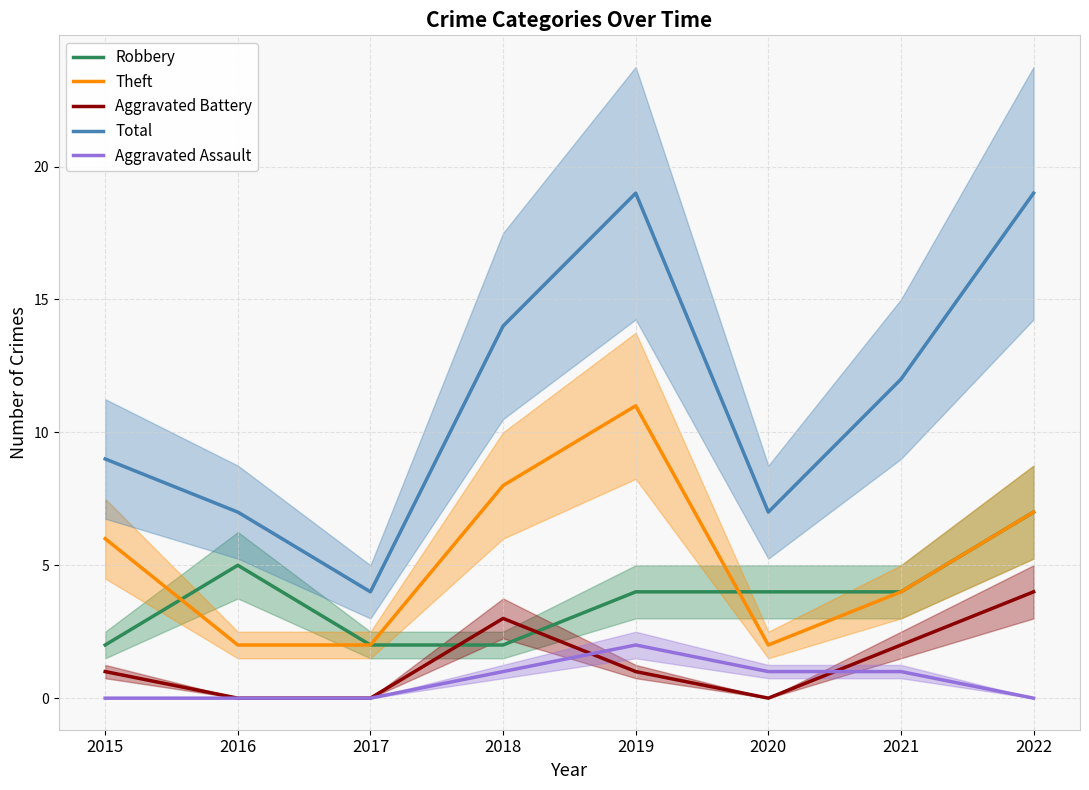

Which series ends up on top after the final intersection of Robbery and Theft?

Robbery